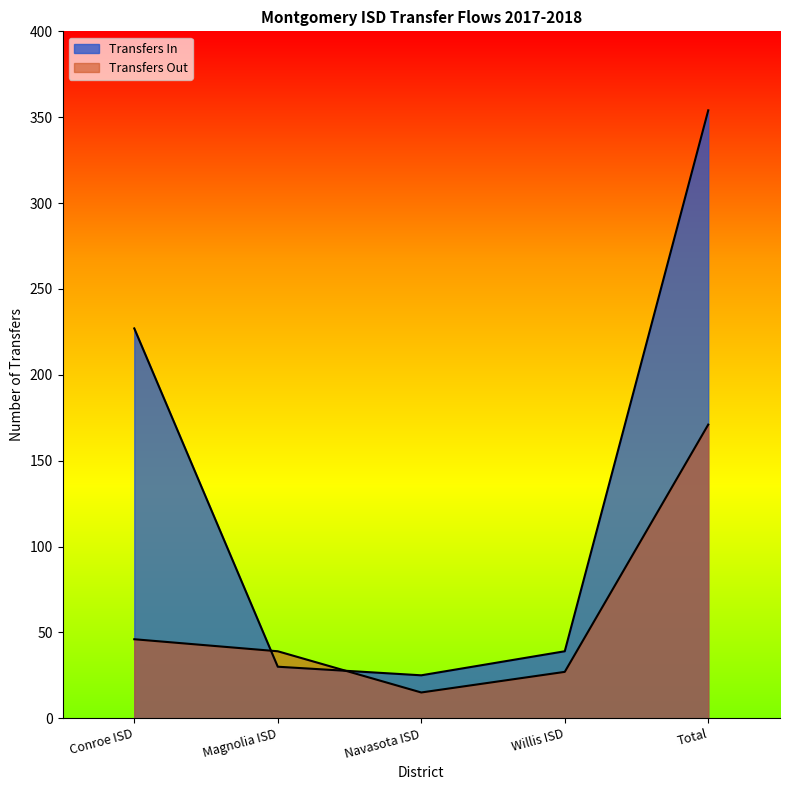

What is the label of the 5th point from the right?

Conroe ISD